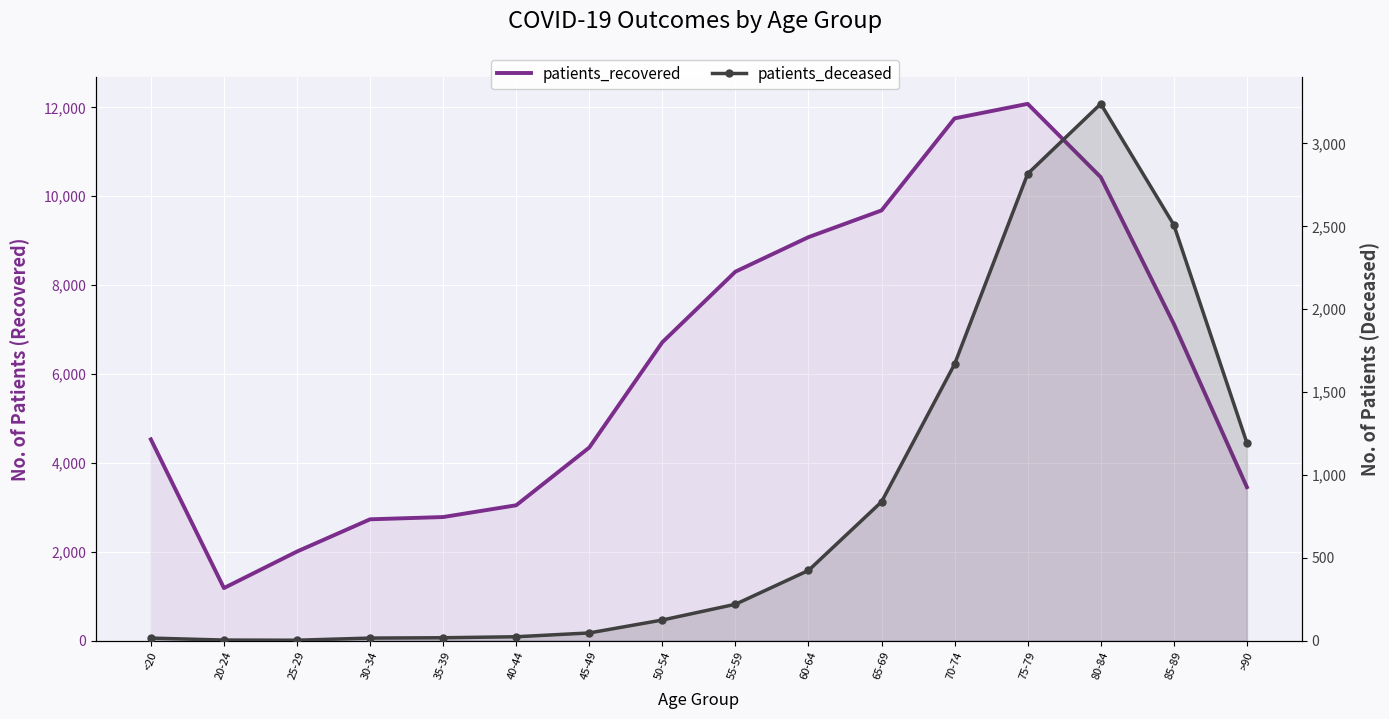

Reading left to right, transcribe all the data shown in this chart.

patients_recovered: <20=4531	20-24=1185	25-29=2007	30-34=2732	35-39=2783	40-44=3048	45-49=4347	50-54=6716	55-59=8304	60-64=9081	65-69=9682	70-74=11753	75-79=12080	80-84=10430	85-89=7129	>90=3456
patients_deceased: <20=16	20-24=4	25-29=3	30-34=16	35-39=18	40-44=24	45-49=47	50-54=125	55-59=220	60-64=424	65-69=838	70-74=1669	75-79=2817	80-84=3239	85-89=2509	>90=1194